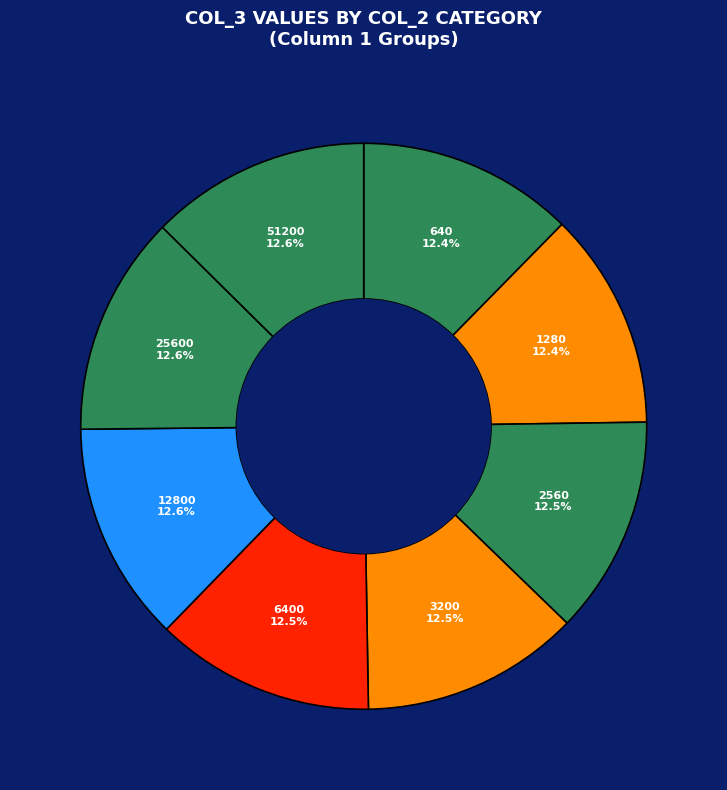

Approximately how many times larger is the value at 25600 compared to 12800?

1.0